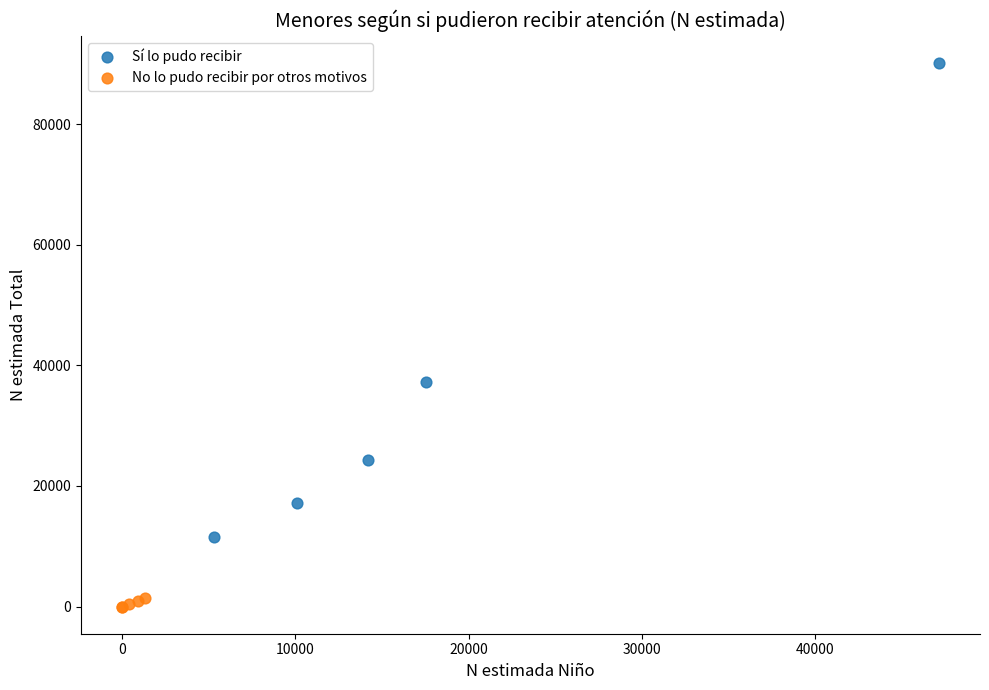

Which series contains the lowest Y value?

No lo pudo recibir por otros motivos